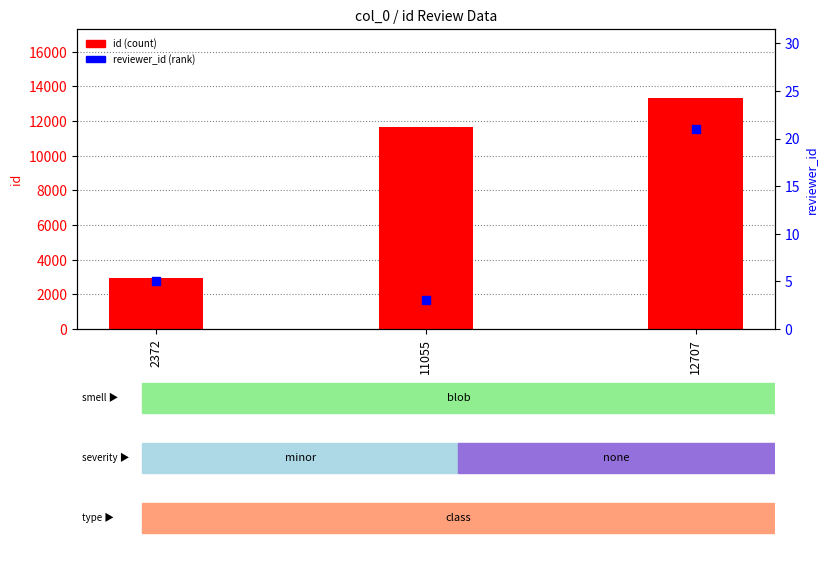

Which series has the widest spread of Y values?

id (count)